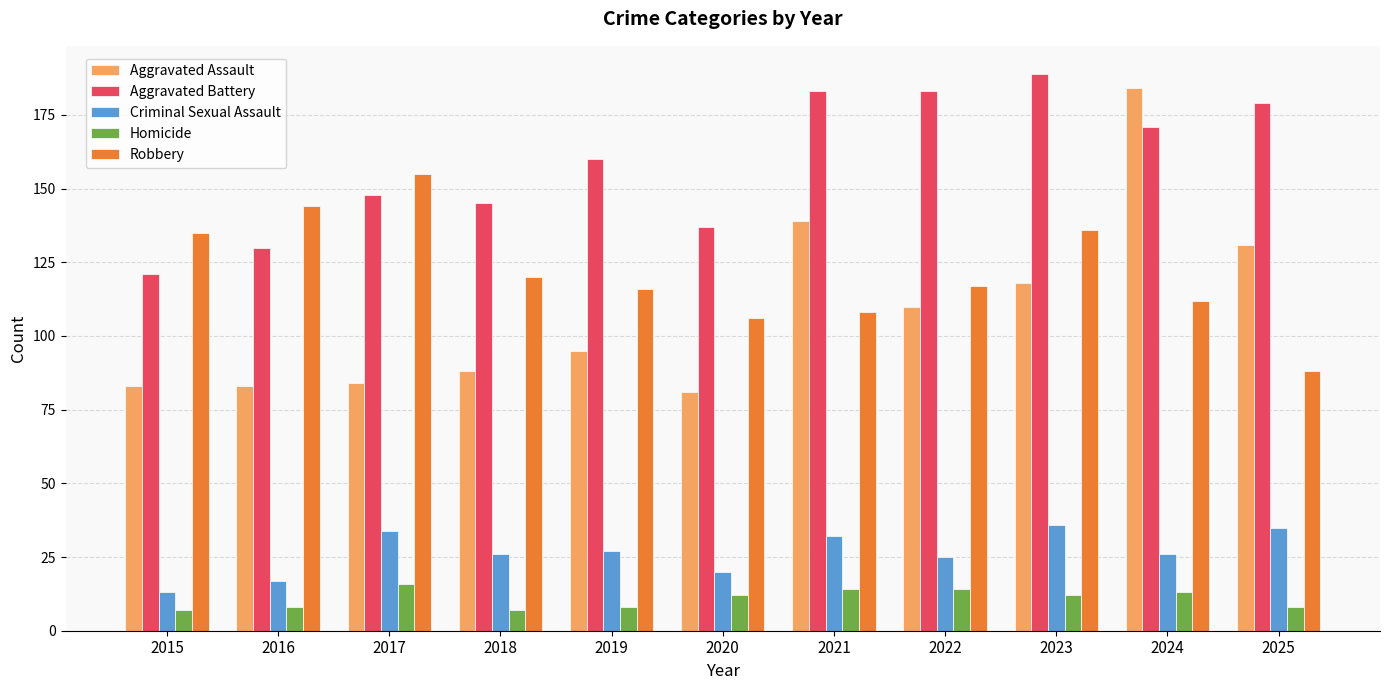

Rank the series by their maximum value, from lowest to highest.

Homicide, Criminal Sexual Assault, Robbery, Aggravated Assault, Aggravated Battery